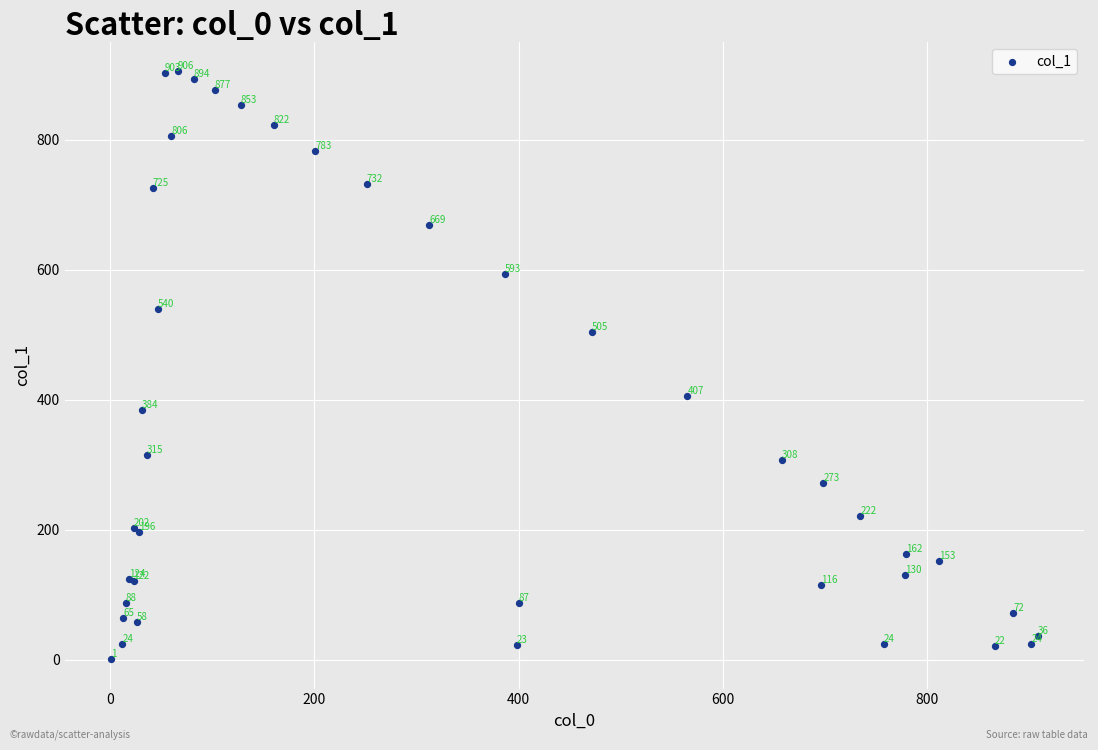

What Y value in the scatter plot is closest to 453?

406.7